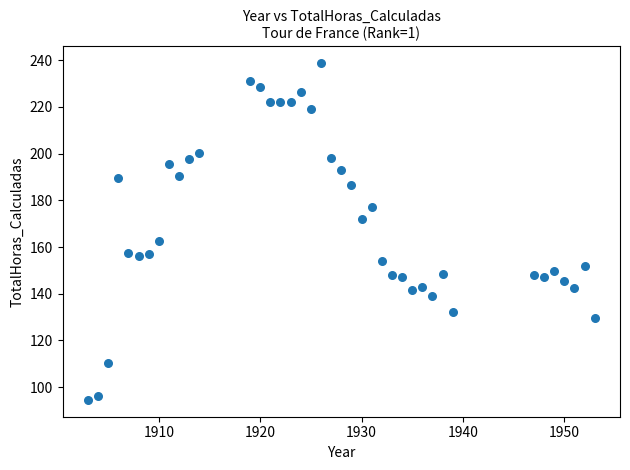

What Y value in the scatter plot is closest to 166?

162.7